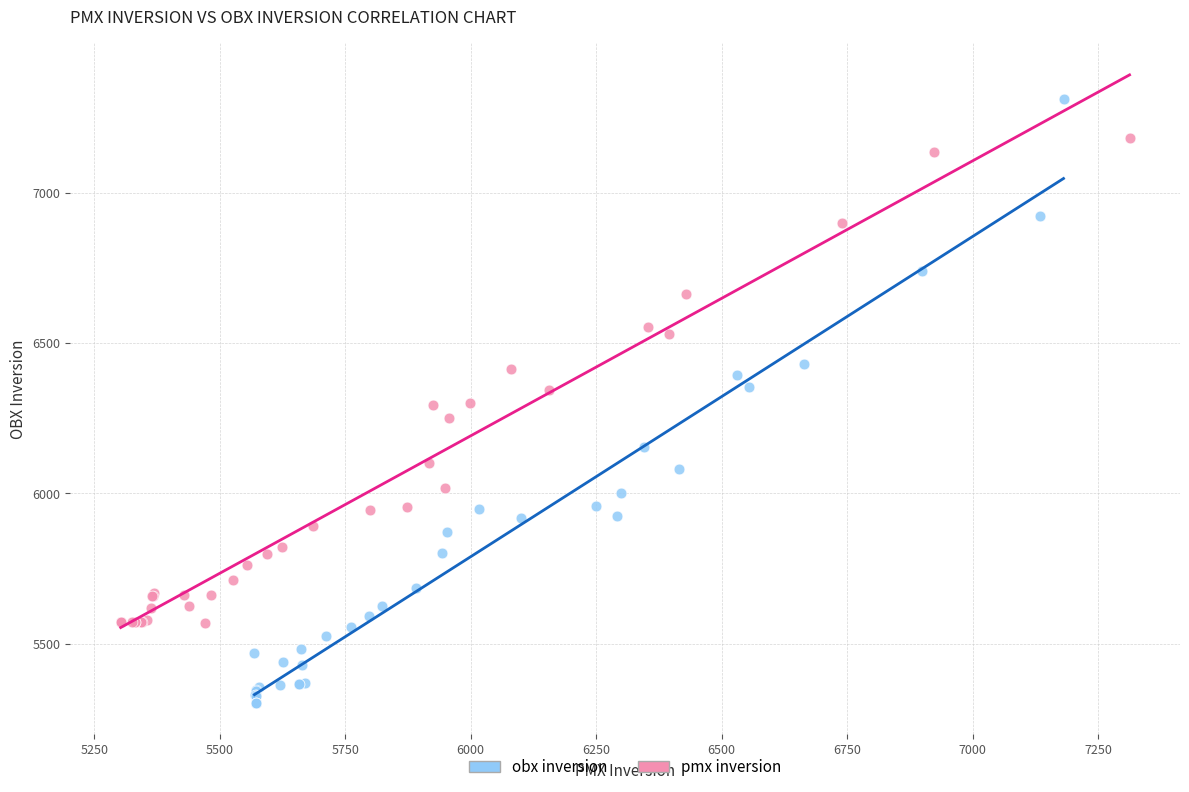

Which series reaches the maximum Y coordinate?

obx inversion